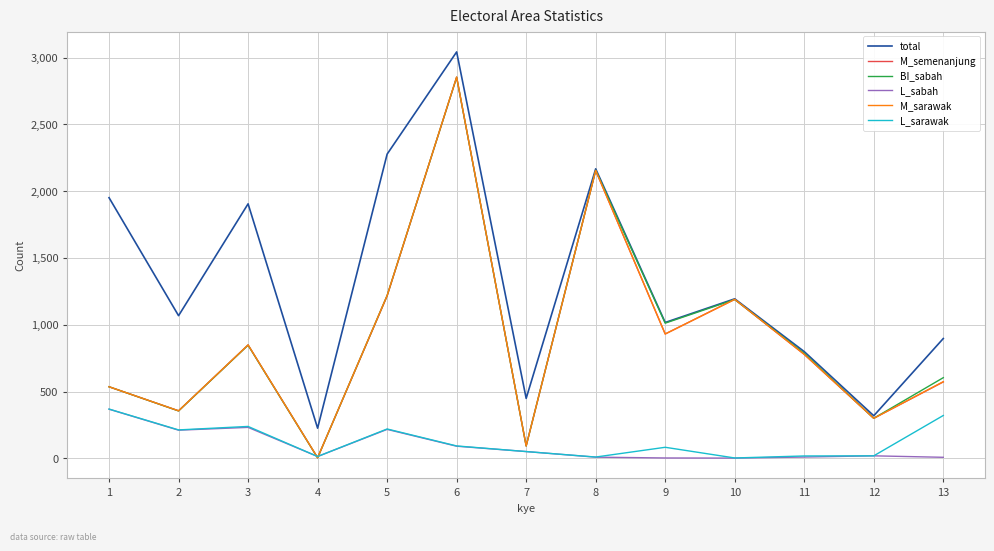

What is the sum of the M_sarawak values at 5 and 11?

1998